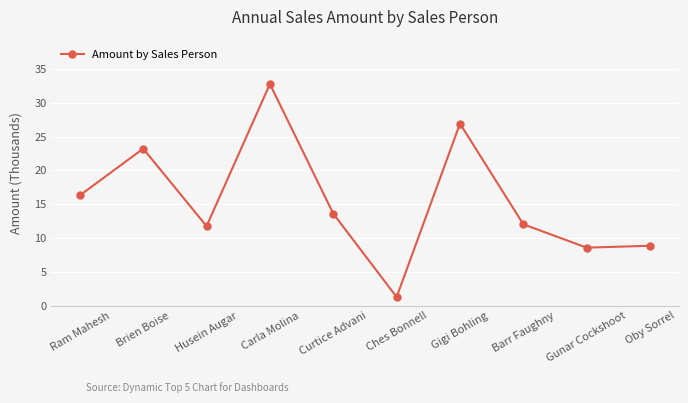

What is the sum of all values?

155.3